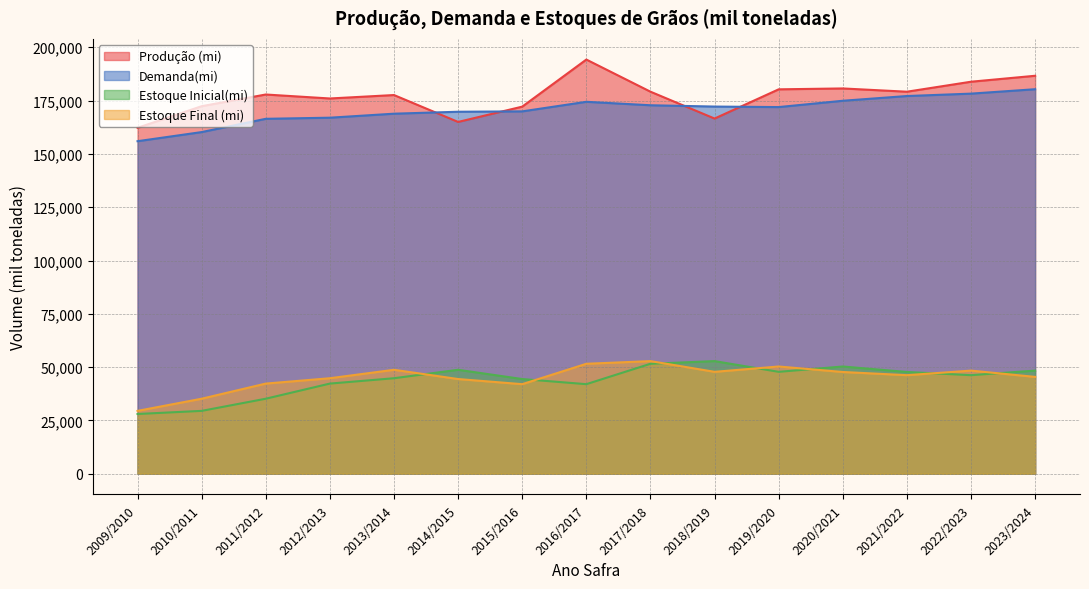

Reading left to right, what are all the values shown in this chart?

Produção (mi): 162221	172349	177833	175971	177582	164972	172143	194222	179158	166559	180262	180676	179145	183827	186619
Demanda(mi): 155938	160217	166437	166960	168839	169748	169924	174413	172794	172180	171939	174898	177119	178243	180312
Estoque Inicial(mi): 28028	29491	35190	42288	44798	48756	44422	42012	51574	52827	47800	50297	47728	46229	48372
Estoque Final (mi): 29491	35190	42288	44798	48756	44422	42012	51574	52827	47800	50297	47728	46229	48372	45427